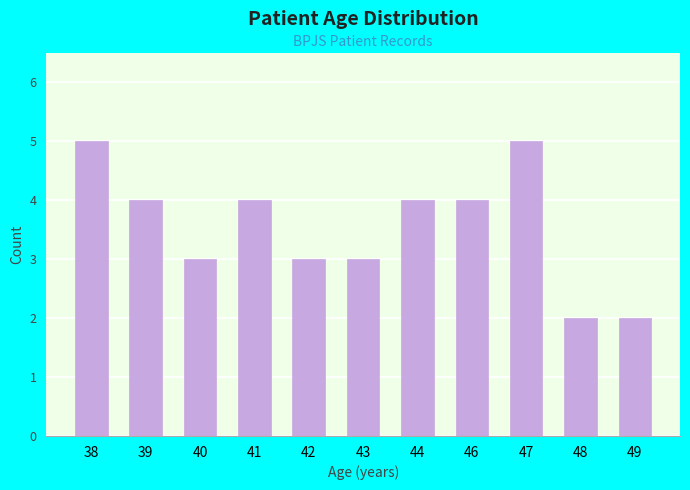

The value at 47 is 9. True or false?

False